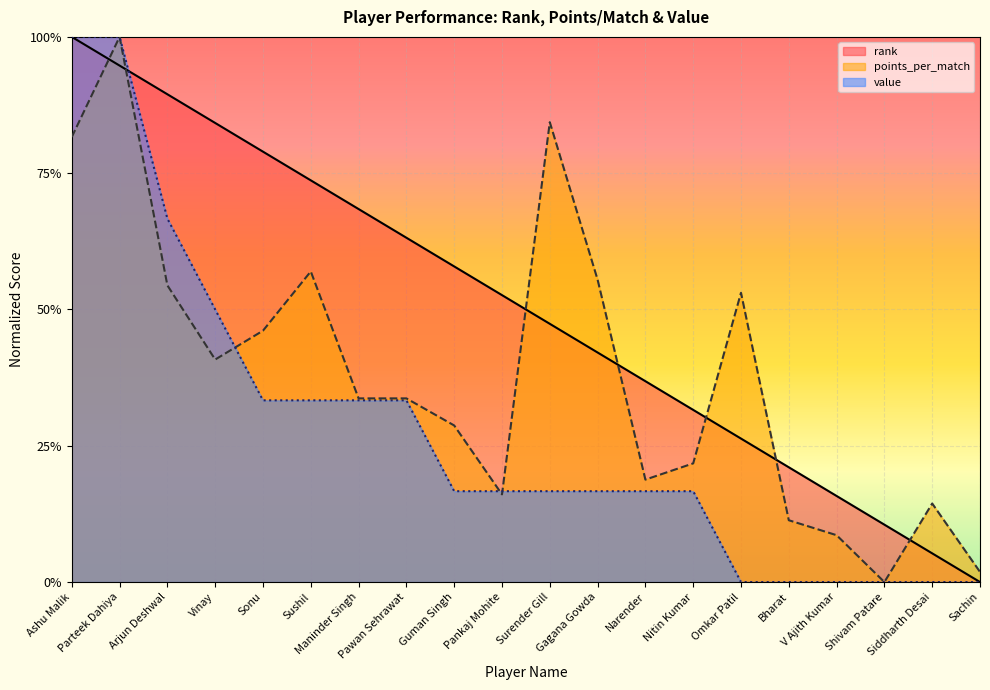

What is the difference between the maximum and minimum values in the rank series?

1.0